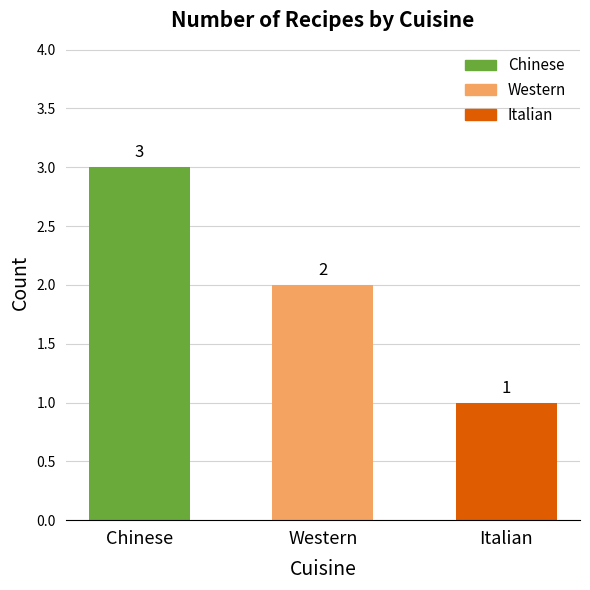

Reading left to right, list all the values displayed in this chart.

Chinese=3	Western=2	Italian=1